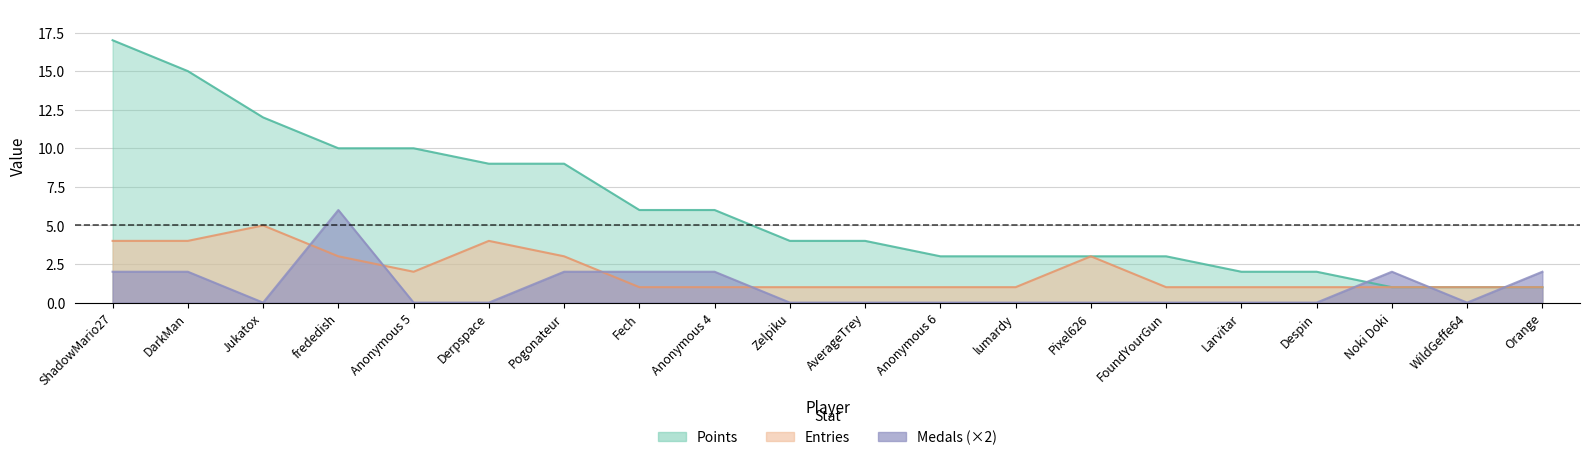

What position from the left is Anonymous 4?

9